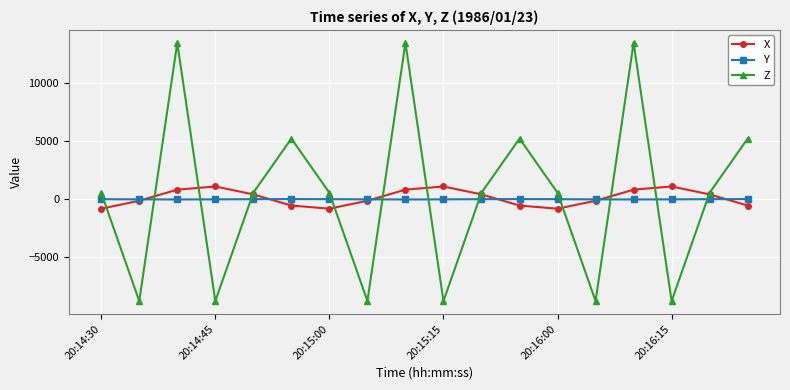

What is the highest value of the Z series?

13459.7